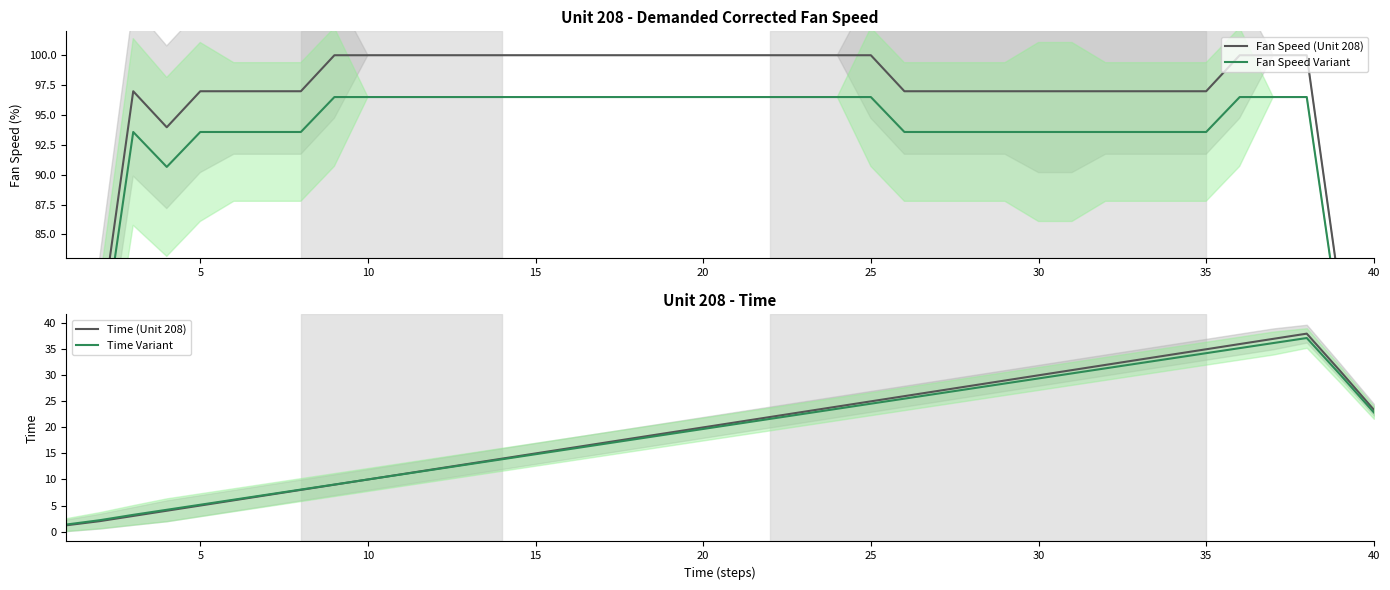

Count the number of data series in this chart.

4